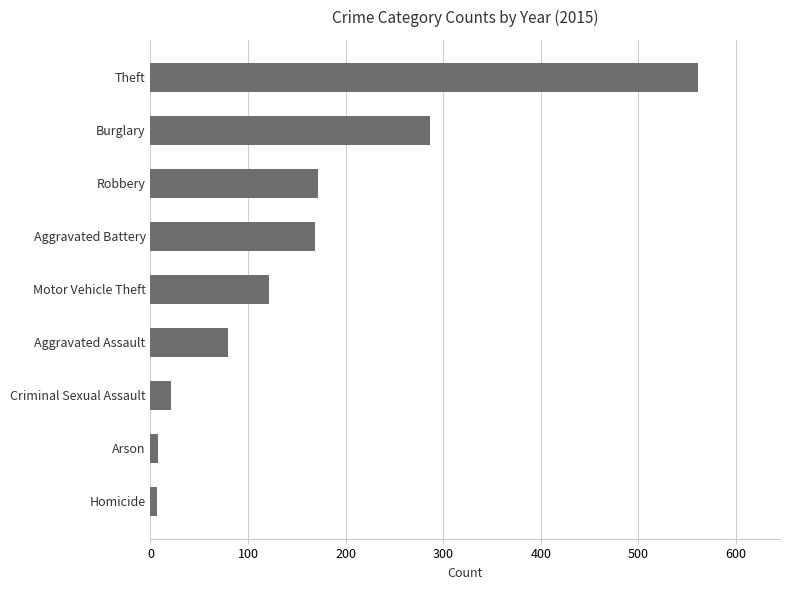

What is the difference between the second highest and second lowest values?

278